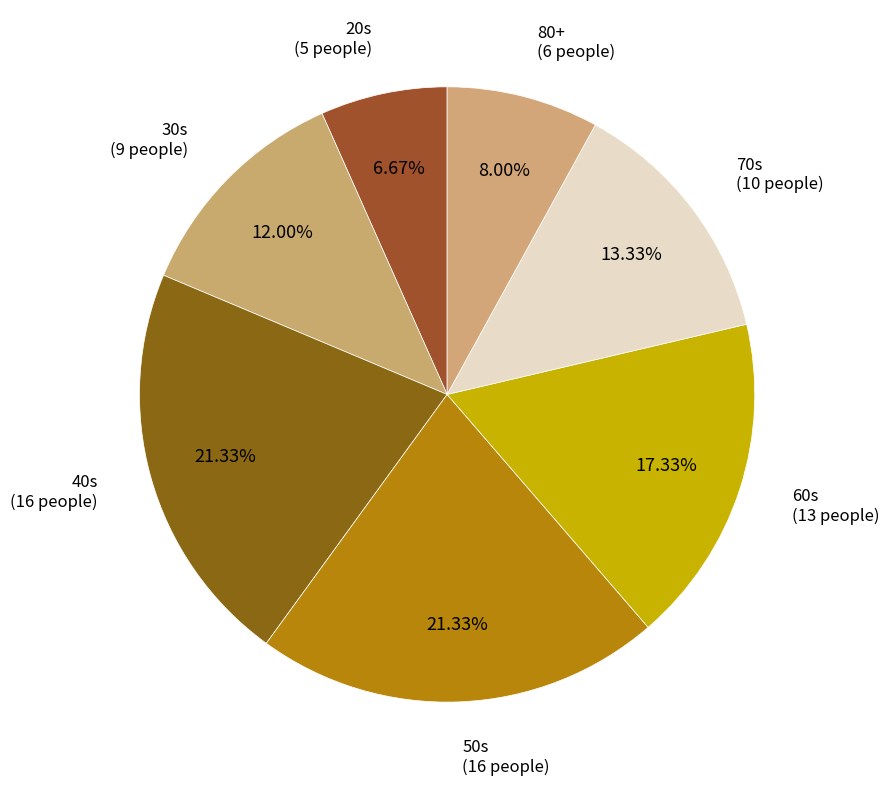

What is the ratio of the value at 40s to the value at 80+?

2.7